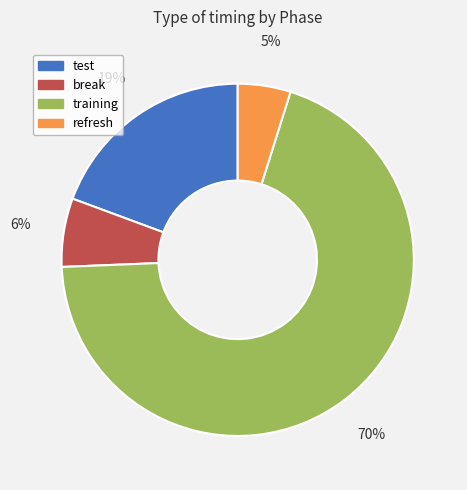

To the nearest percent, what is the difference between the largest and smallest slice percentages?

65%